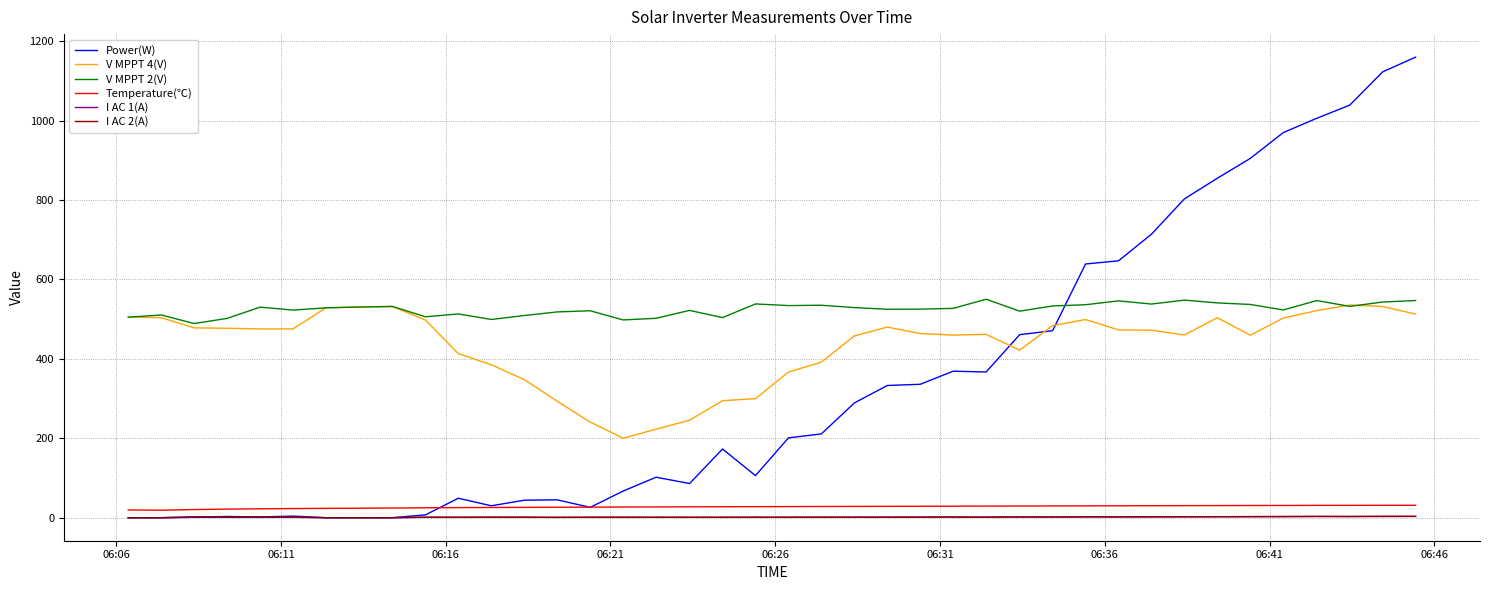

What is the average value of the I AC 1(A) series?

1.4